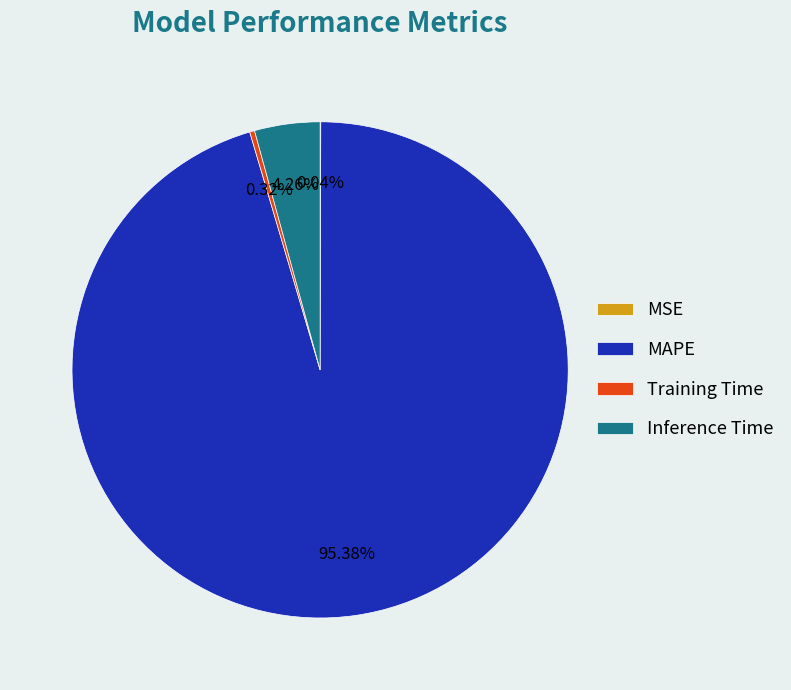

To the nearest percent, what portion does Inference Time represent?

4%